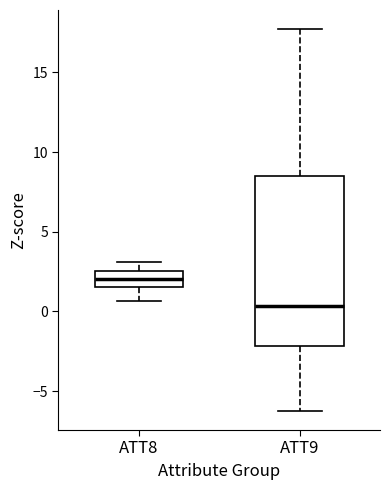

Comparing the boxes themselves (not the whiskers), which one is the tallest?

ATT9